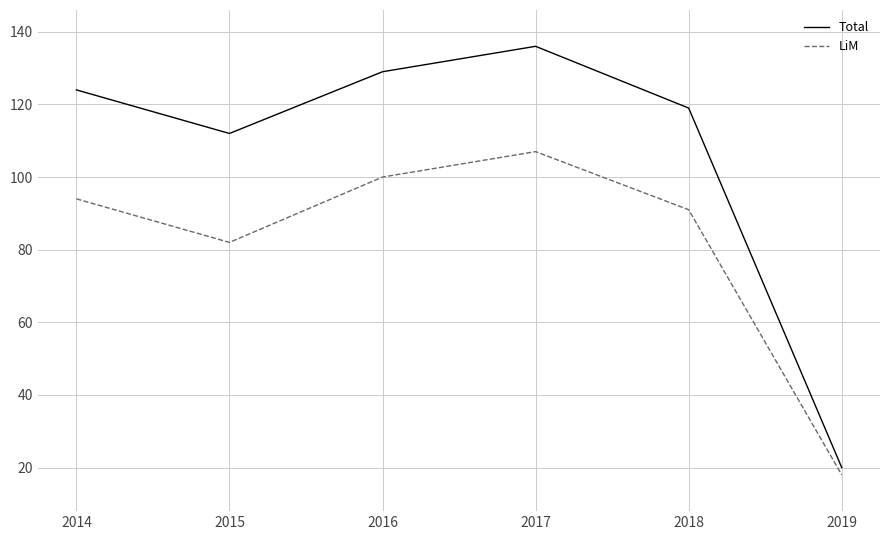

List the labels in order of Total value, largest first.

2017, 2016, 2014, 2018, 2015, 2019